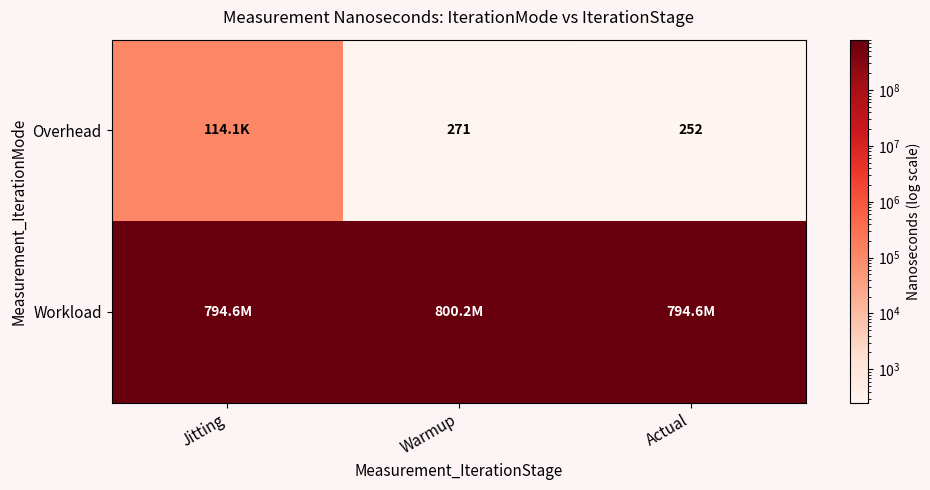

List the series in order of their overall mean, lowest first.

Overhead, Workload